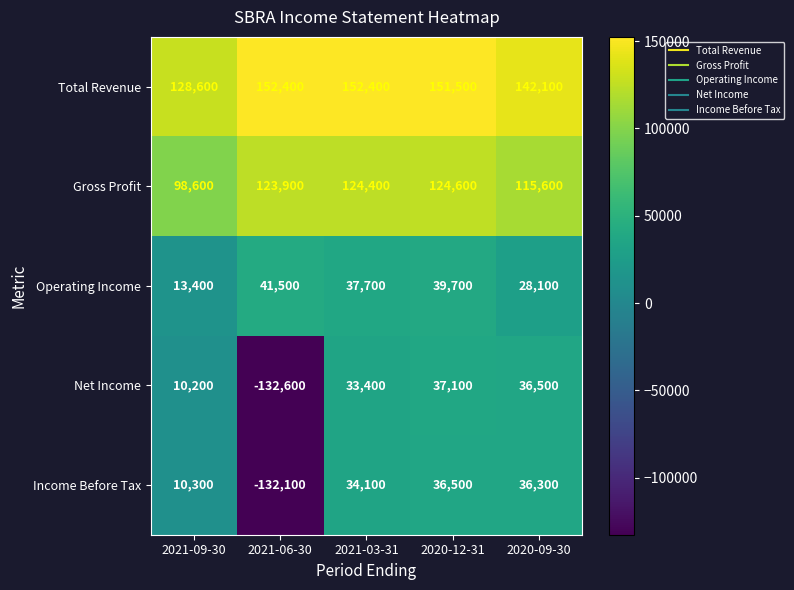

How many distinct data groups are displayed?

5